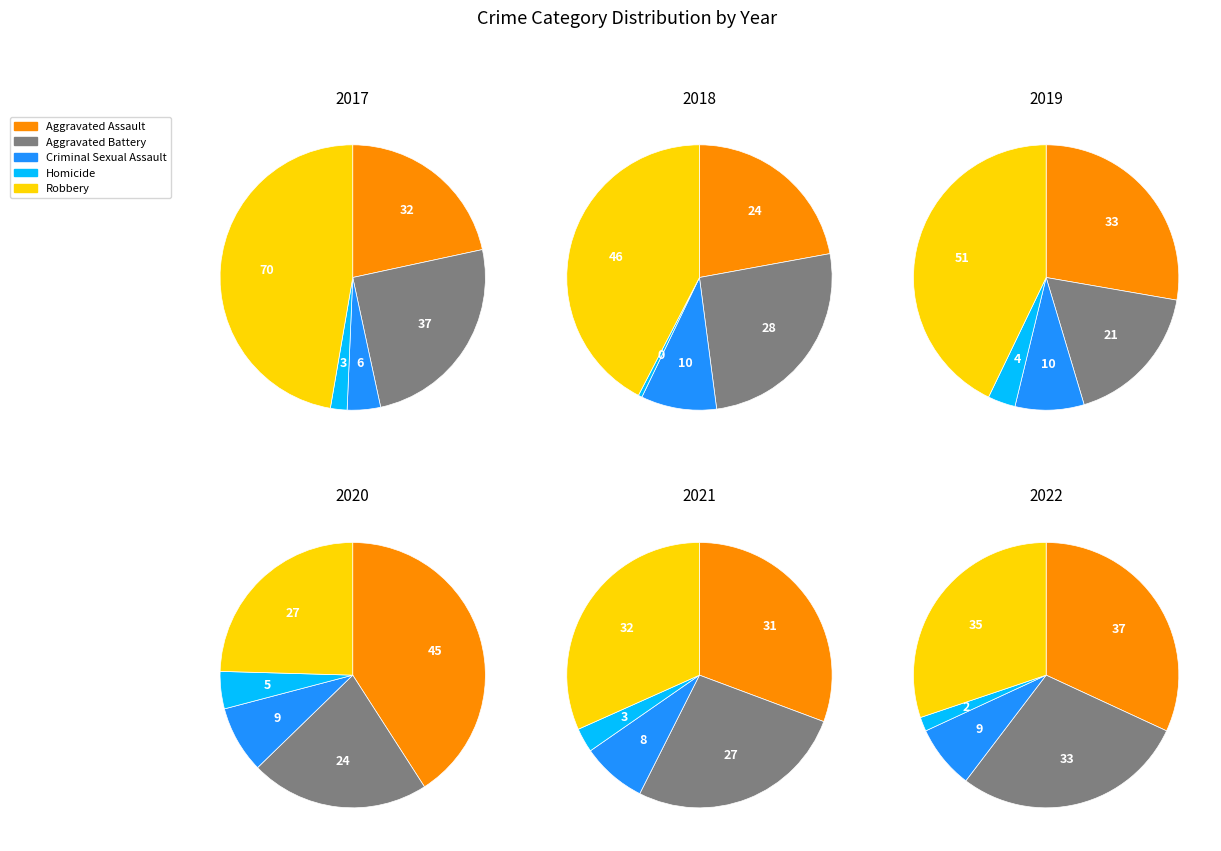

Is it true that Criminal Sexual Assault is 8% of the pie?

True